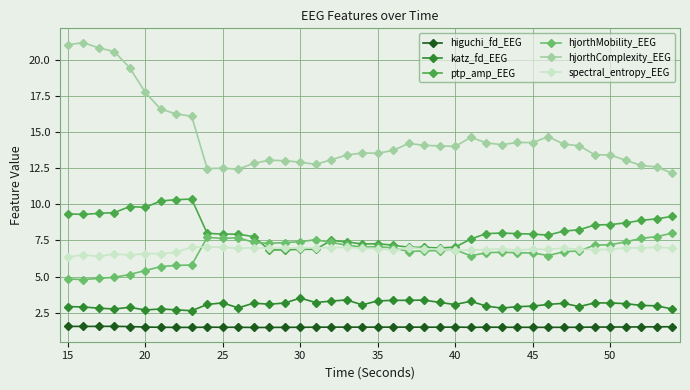

What is the minimum value shown in the chart?

1.5